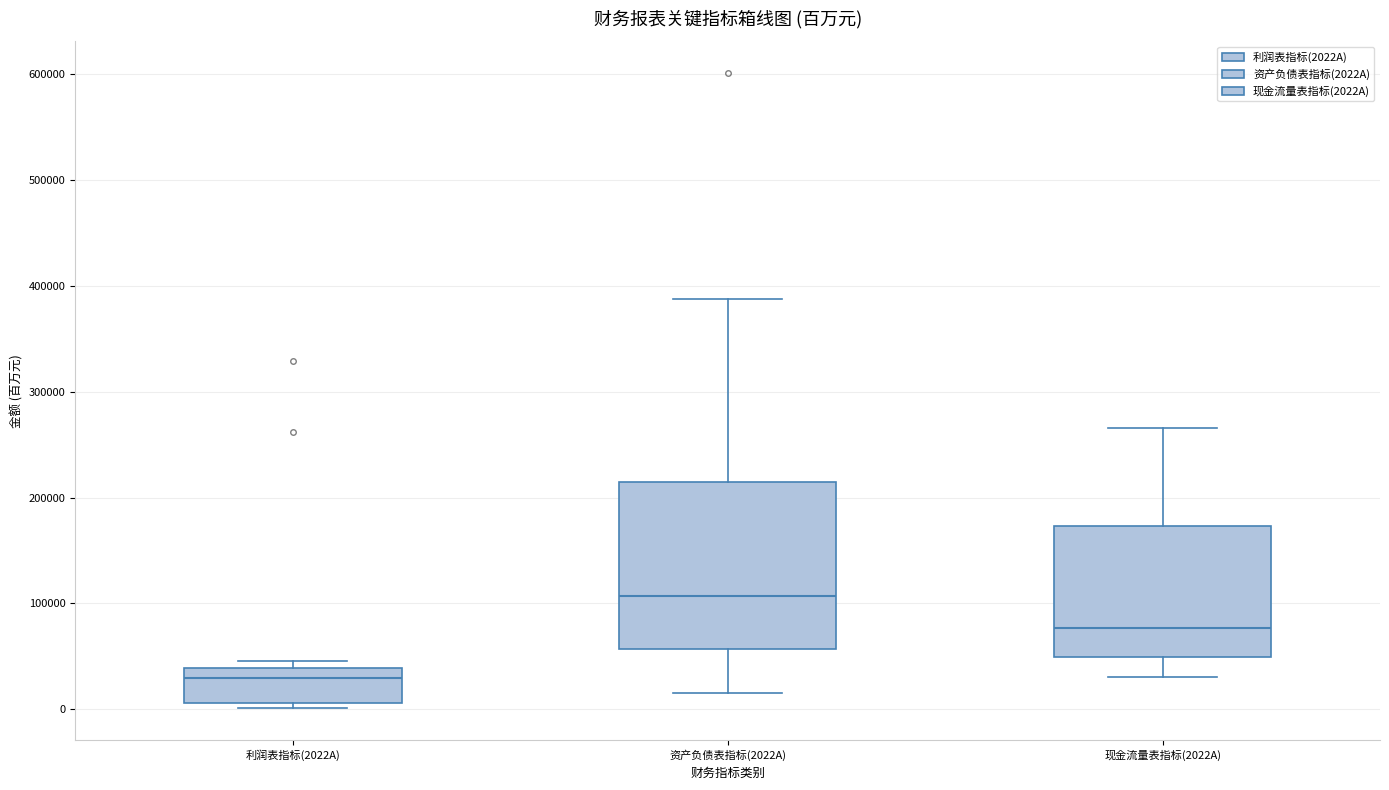

Reading left to right, read every box against the y-axis: the position of its median line, the range the box covers, and the ends of its whiskers. The values are not printed on the chart, so give them approximately, as read against the axis.

利润表指标(2022A): median 30000, box 10000 to 40000, whiskers 0 to 50000
资产负债表指标(2022A): median 110000, box 60000 to 220000, whiskers 20000 to 390000
现金流量表指标(2022A): median 80000, box 50000 to 170000, whiskers 30000 to 270000